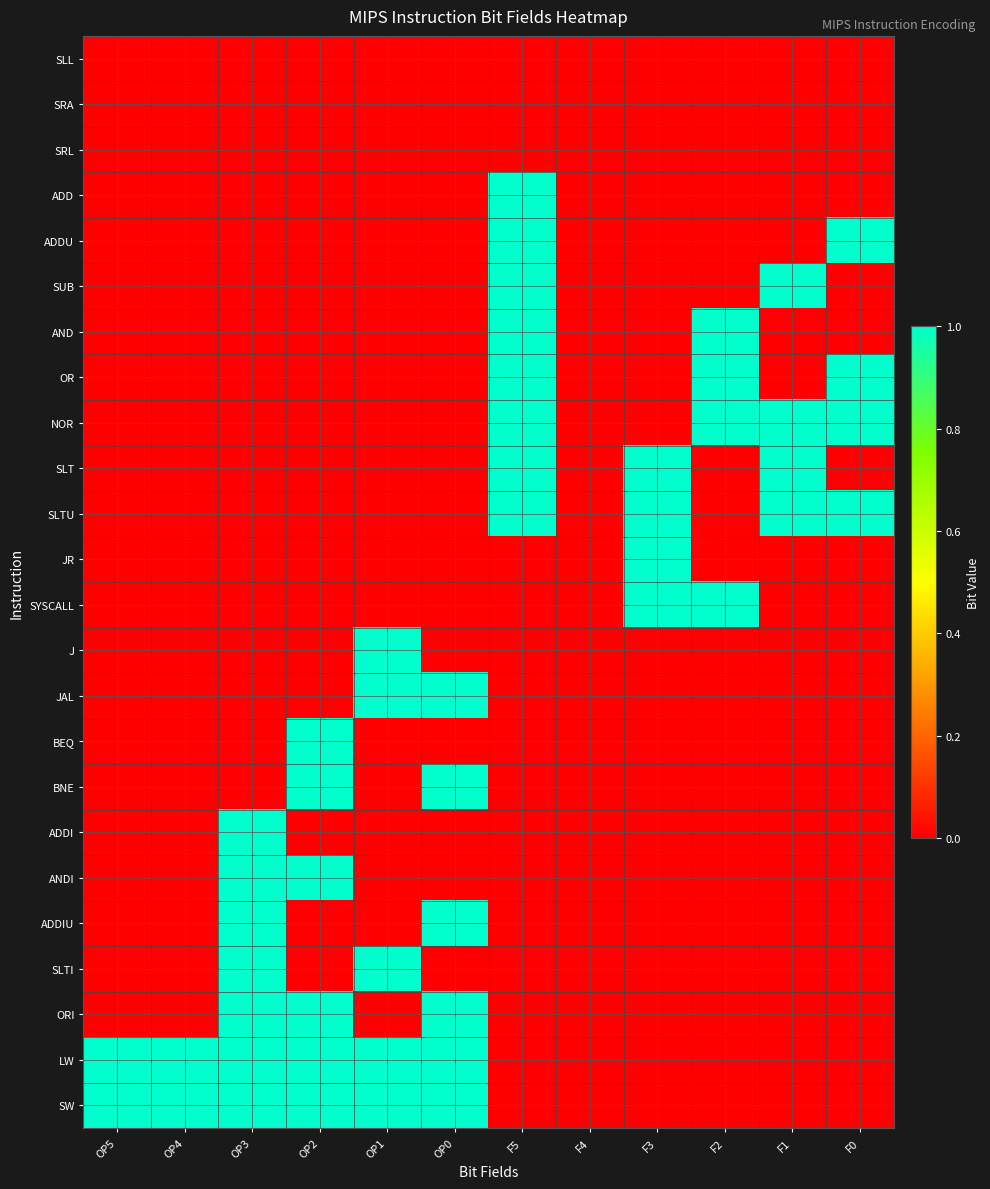

Which series has the largest range (max minus min)?

ADD